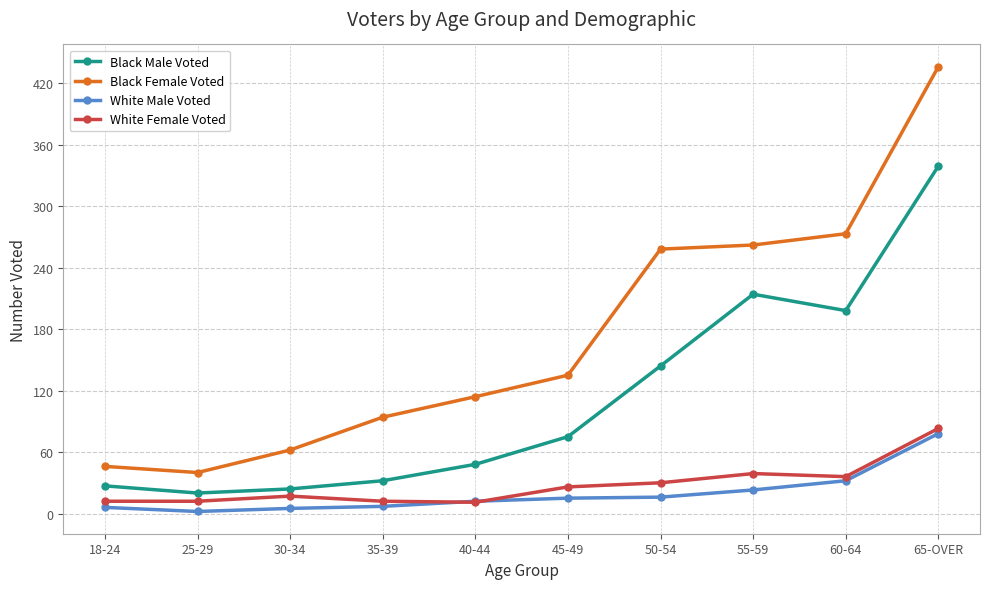

At which category is the sum across all series the highest?

65-OVER